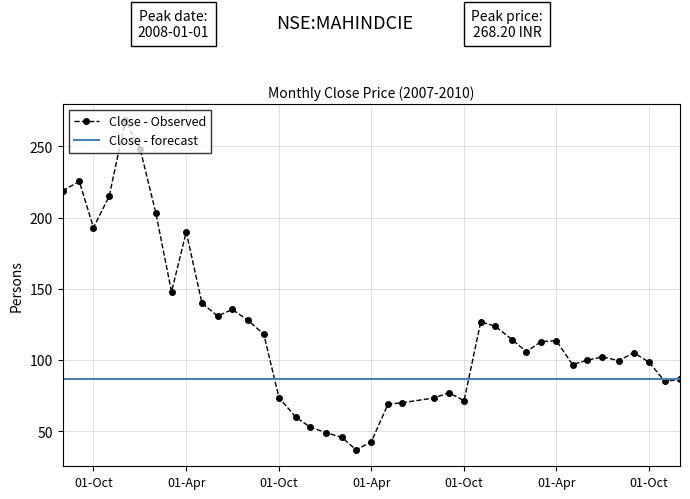

Reading left to right, extract all data points from this chart.

218.8	225.4	193.0	215.0	268.2	248.4	203.4	147.9	189.9	140.0	130.9	135.5	127.8	118.2	73.6	60.0	53.0	49.1	45.8	37.0	42.6	69.0	70.1	73.4	77.1	71.5	126.8	123.8	114.3	105.9	113.0	113.6	96.8	99.9	102.2	99.6	105.2	98.4	85.1	86.5